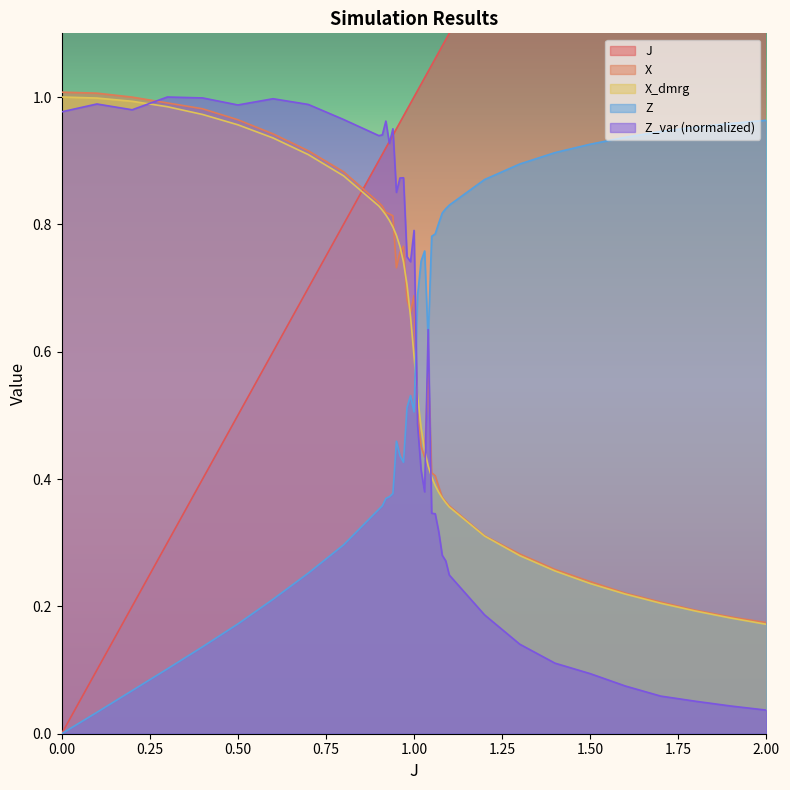

The value of Z_var at 1.02 is 0.4. True or false?

True